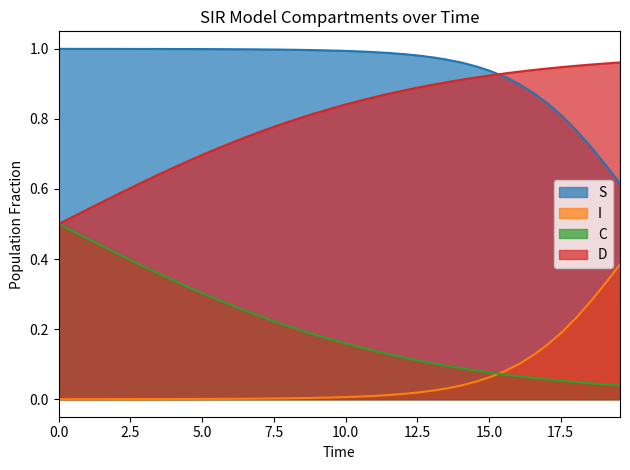

True or false: S and I cross at least once.

False